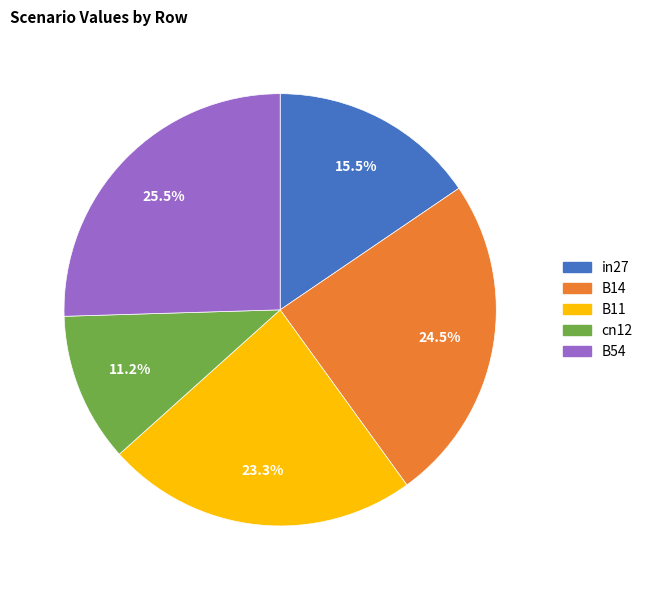

Does B11 account for over 50% of the chart?

No